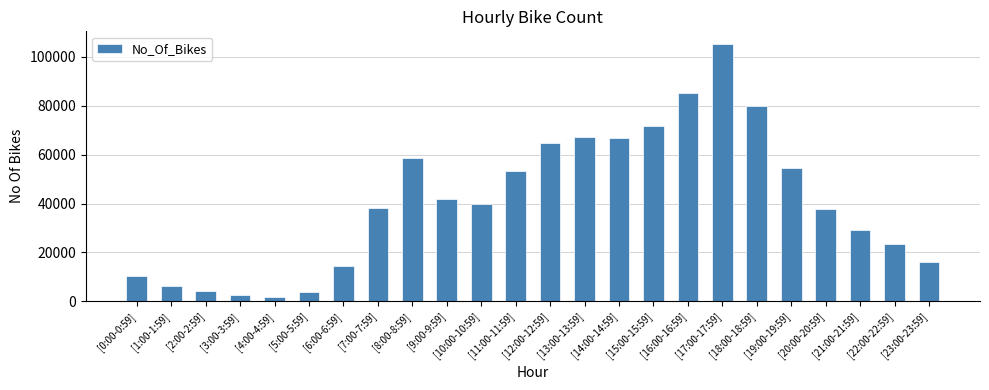

How many bars are there in total?

24